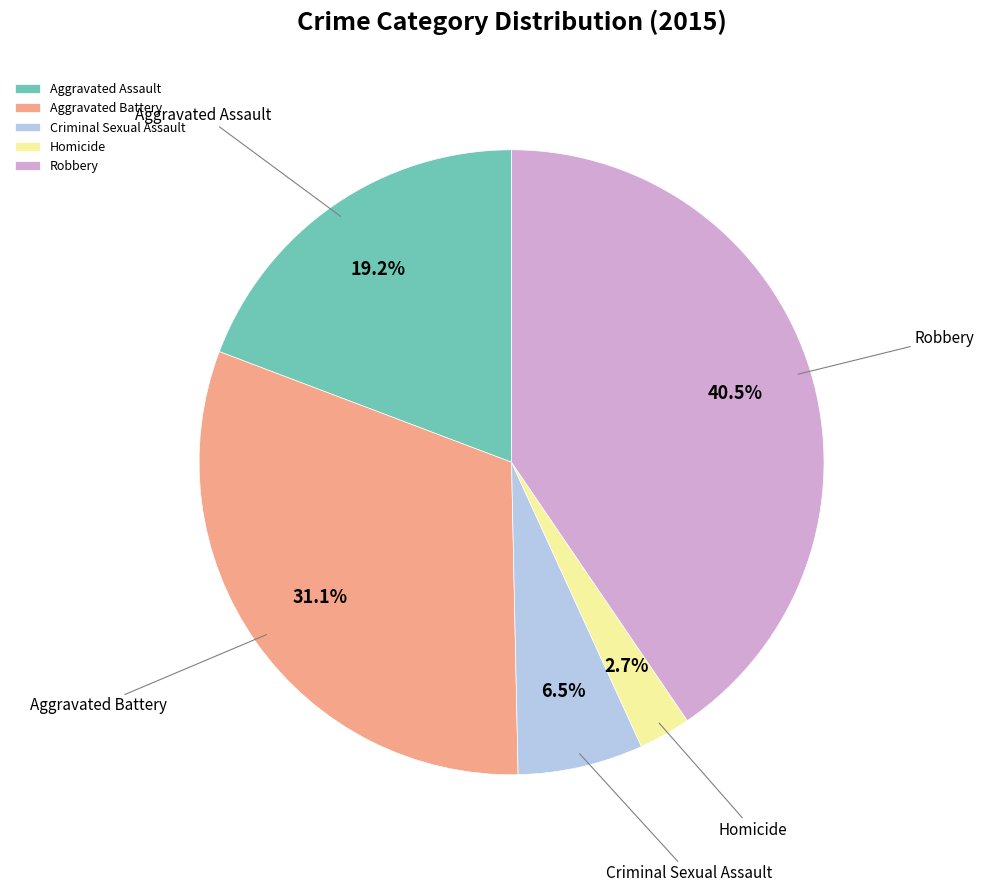

What is the smallest slice in the pie chart?

Homicide